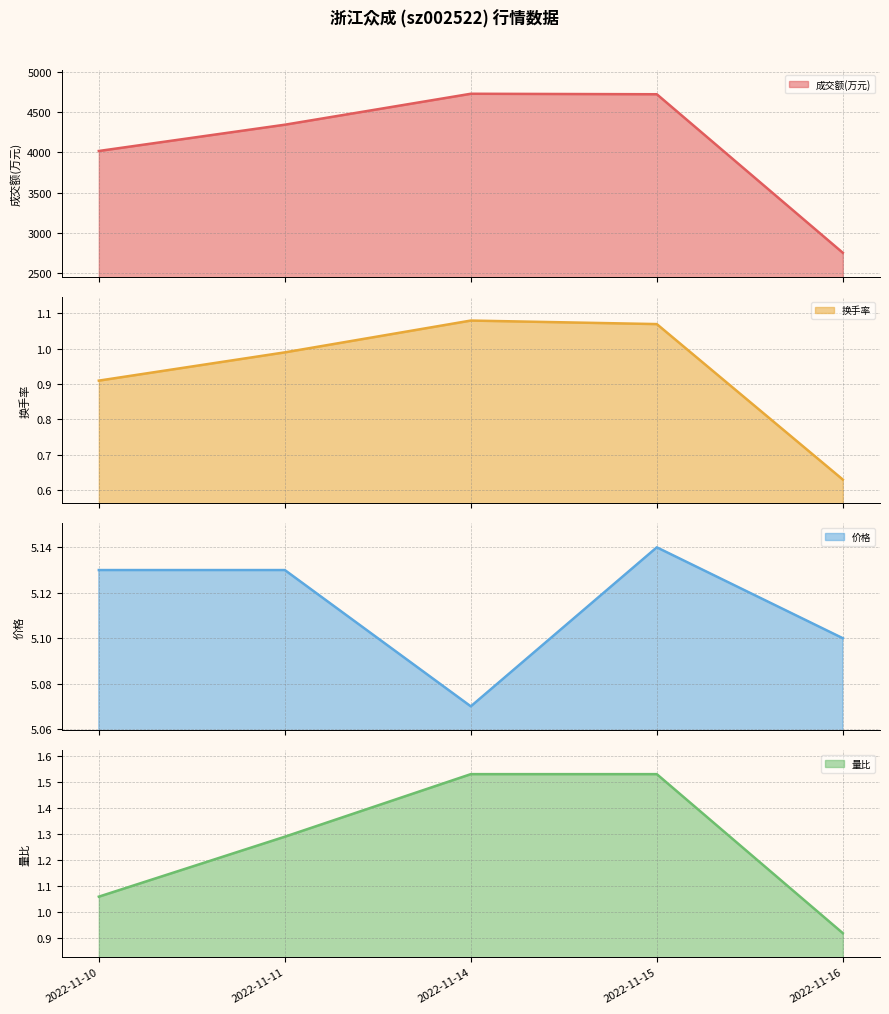

At 2022-11-11, list the series in order from largest to smallest.

成交额(万元), 价格, 量比, 换手率